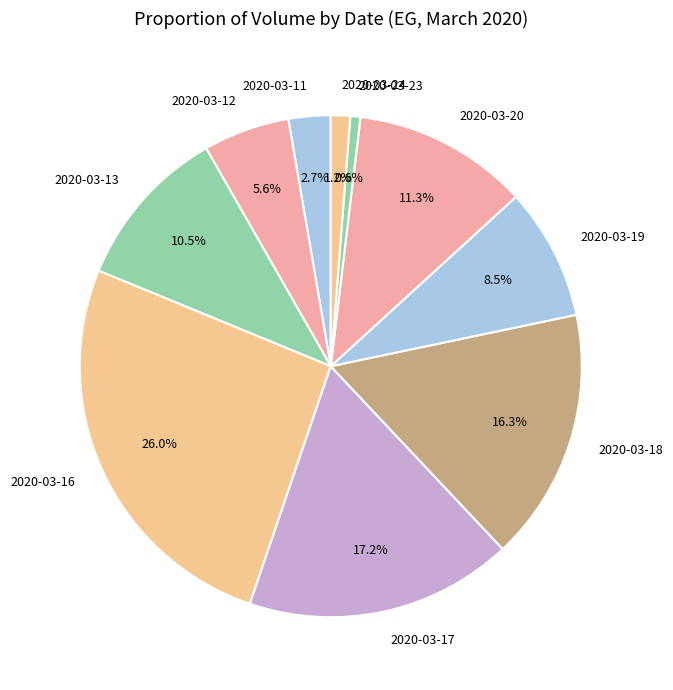

To the nearest percent, what is the difference between the 2020-03-19 and 2020-03-13 slice percentages?

2%